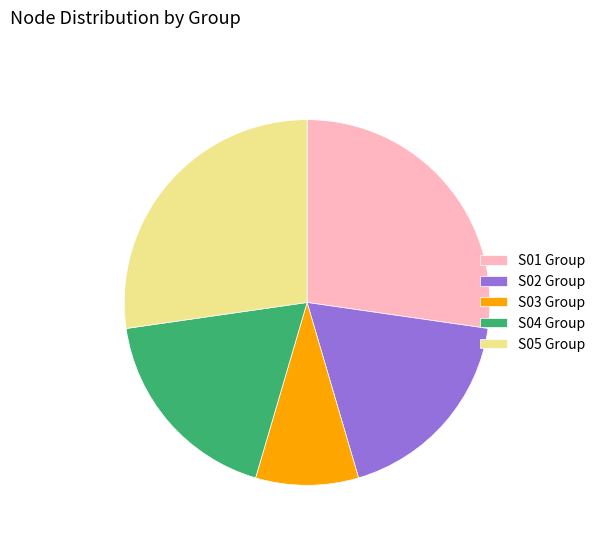

Is there a majority slice in this chart?

No